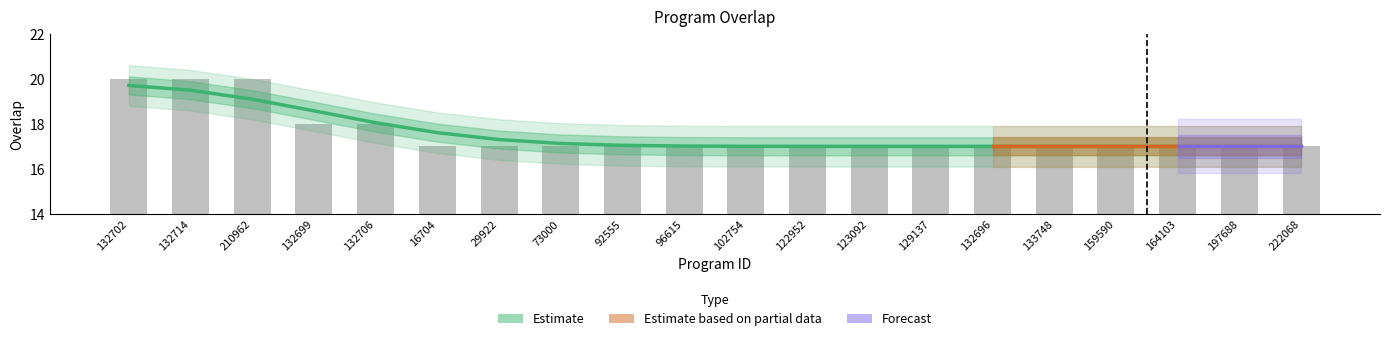

What is the difference between the maximum and minimum values?

3